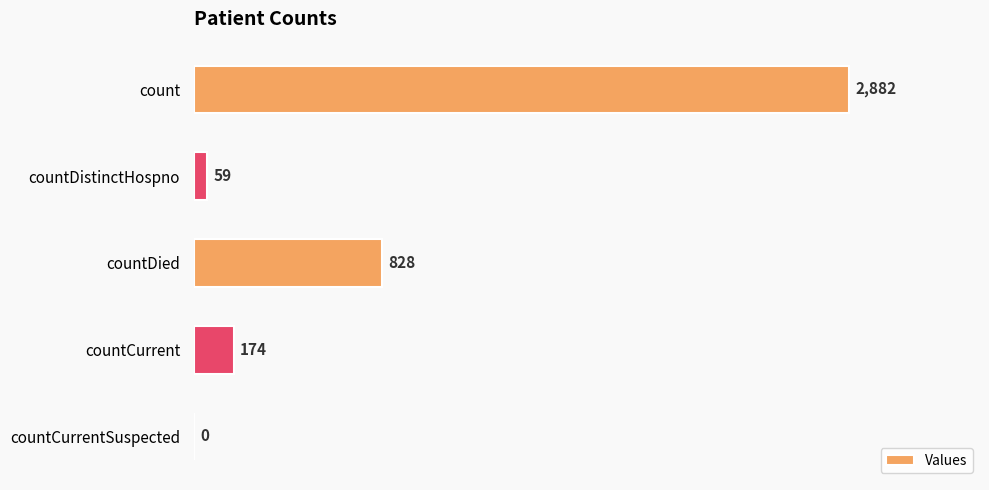

What is the sum of all values?

3943